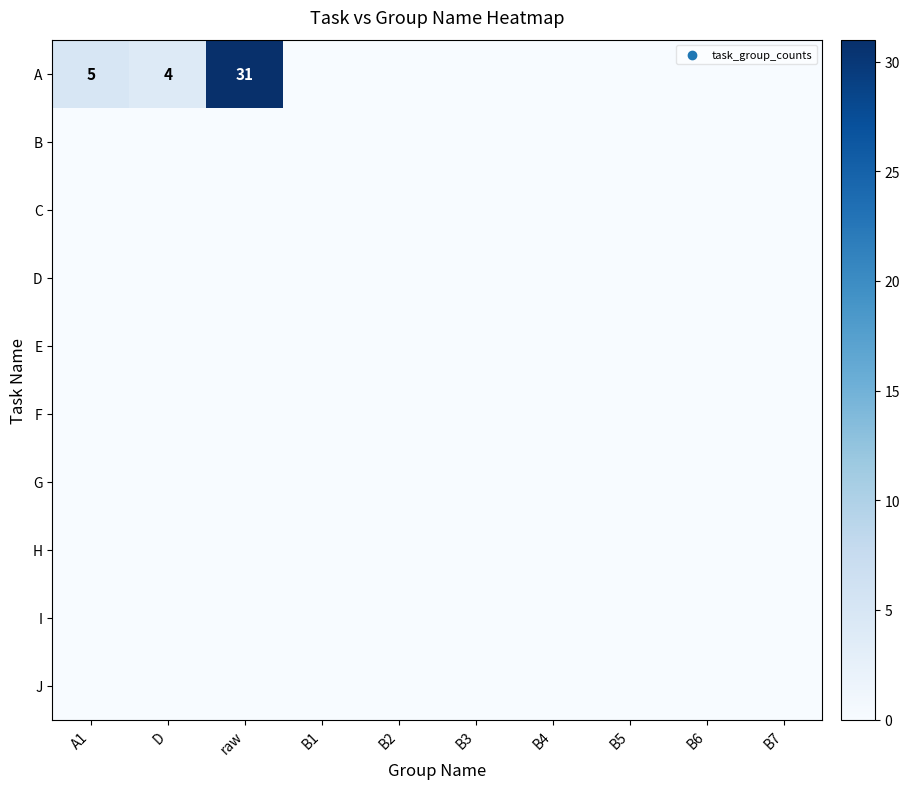

Rank the series at D from lowest to highest value.

B, C, D, E, F, G, H, I, J, A